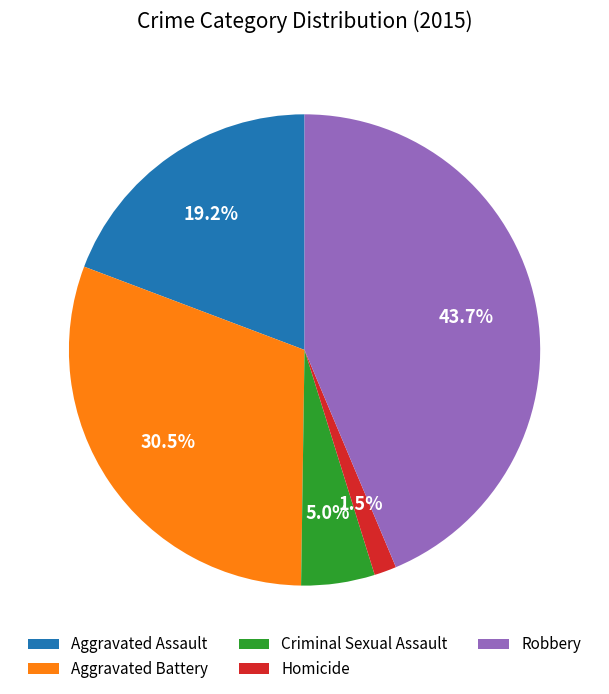

Is there any slice that represents more than half of the pie?

No